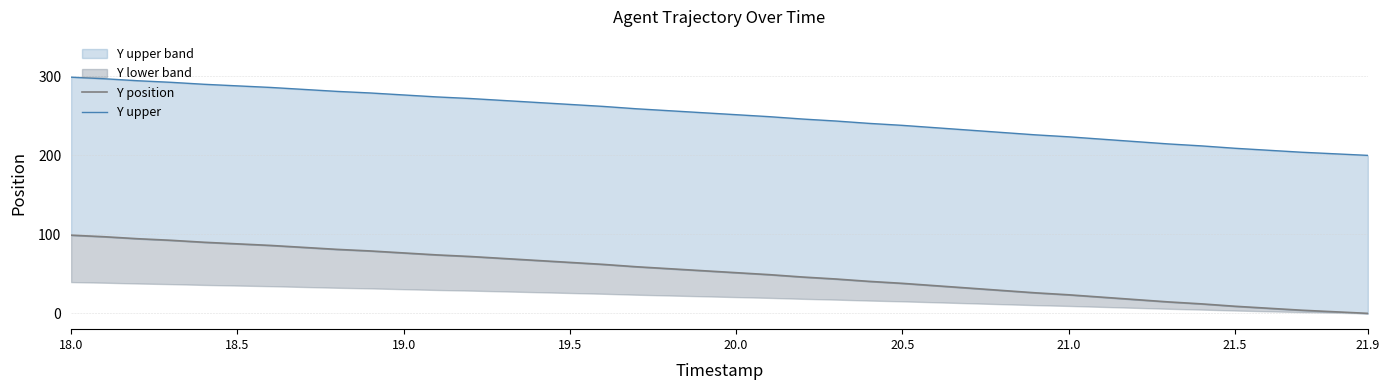

Does the chart display data point markers on the line(s)?

No